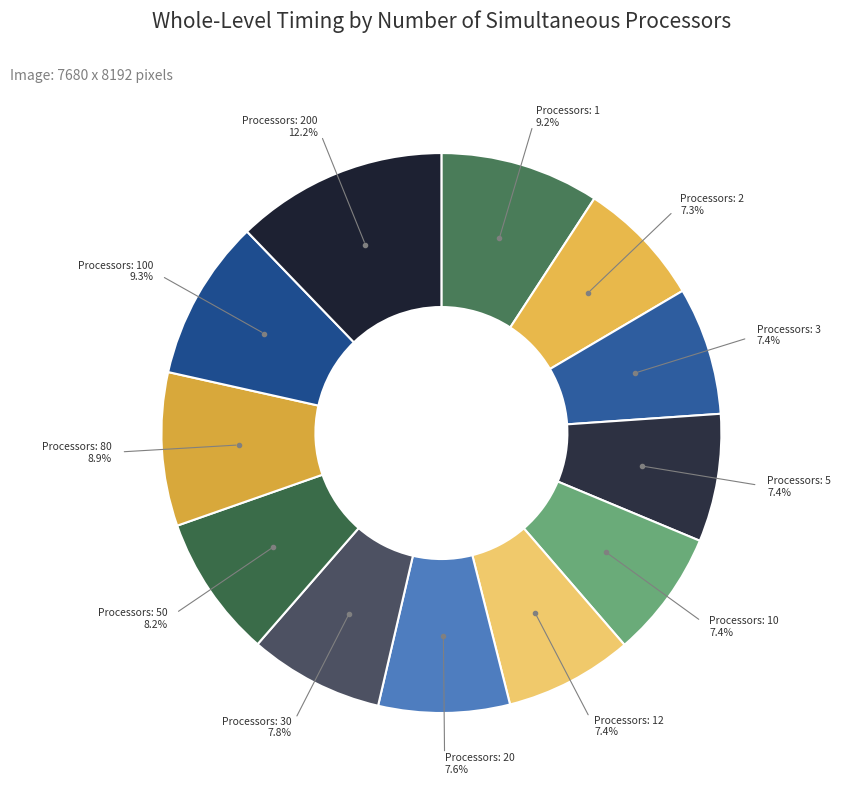

How many slices are in this pie chart?

12